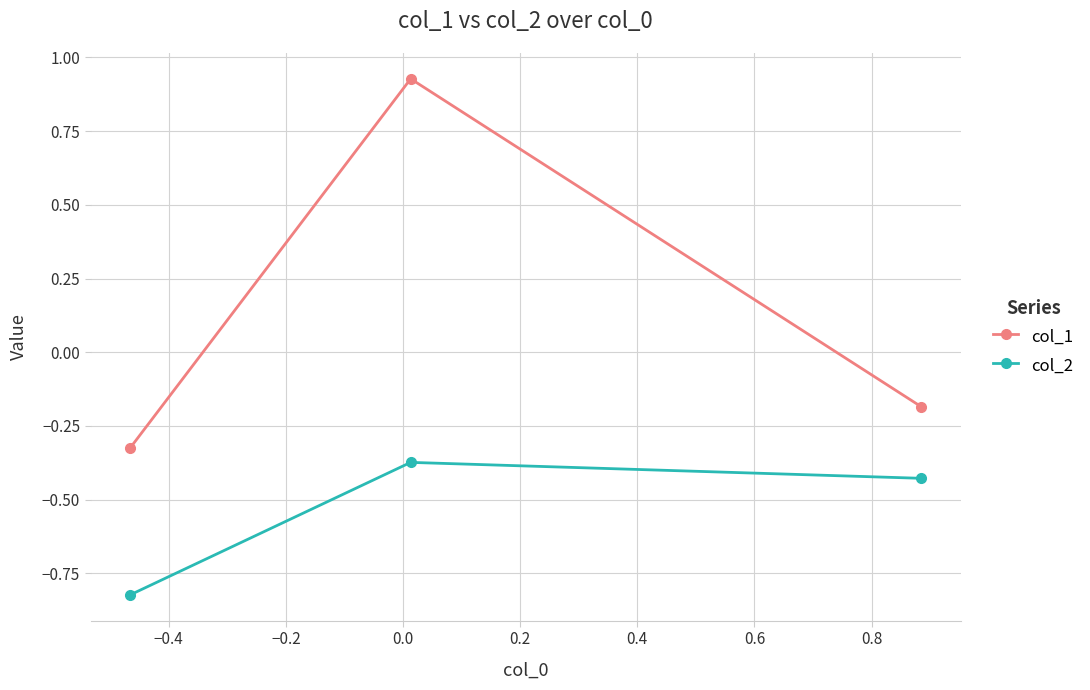

What is the difference between the maximum and minimum values in the col_1 series?

1.3